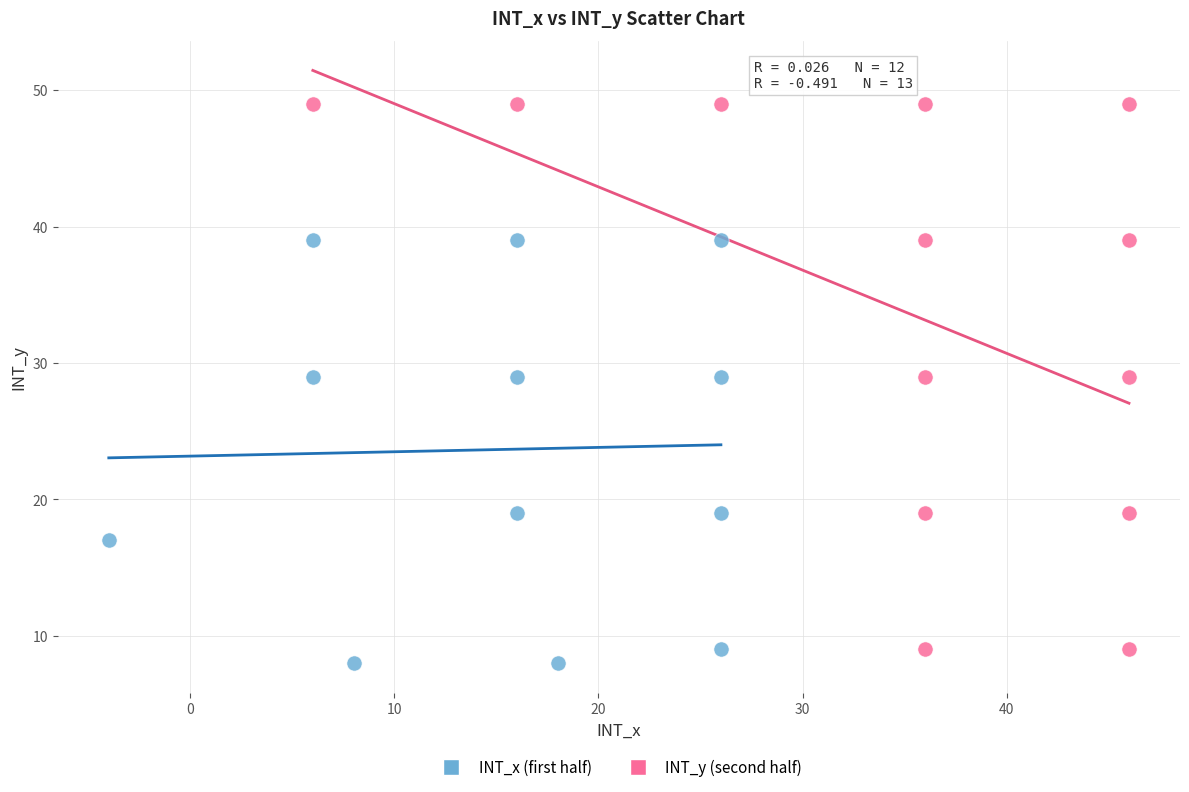

Which series reaches the maximum Y coordinate?

INT_y (second half)